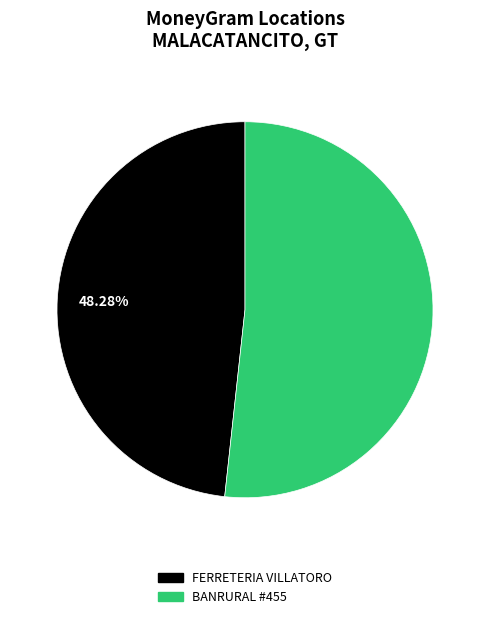

Is there any slice that represents more than half of the pie?

Yes